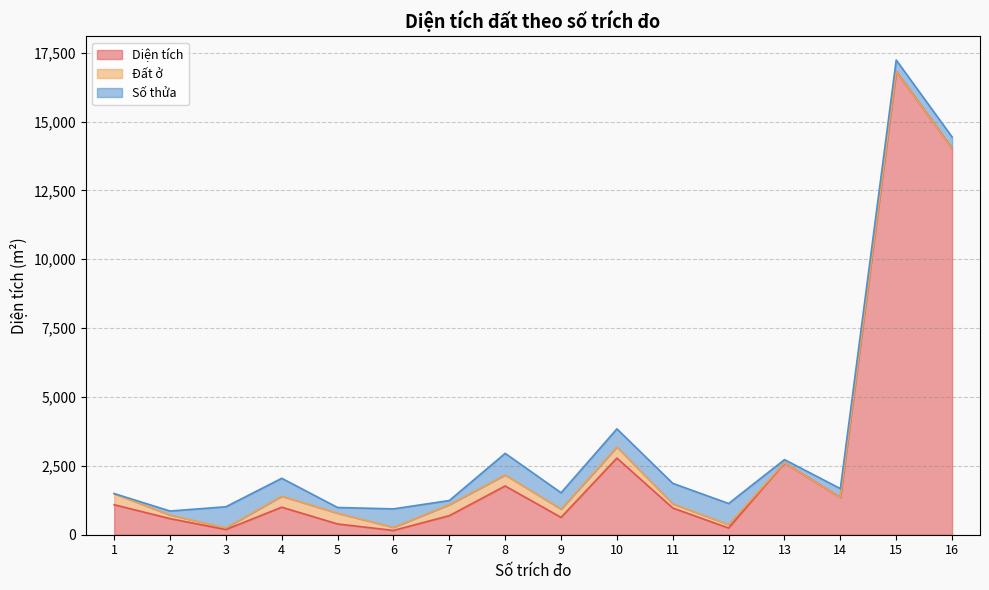

How many values in the Đất ở series exceed 150?

7